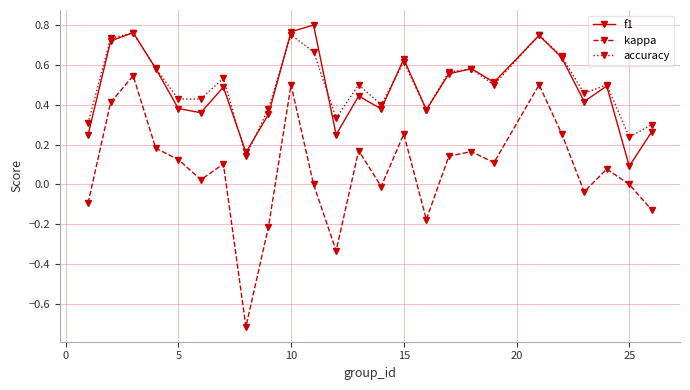

True or false: kappa has more than 1 points higher than both neighbors.

True